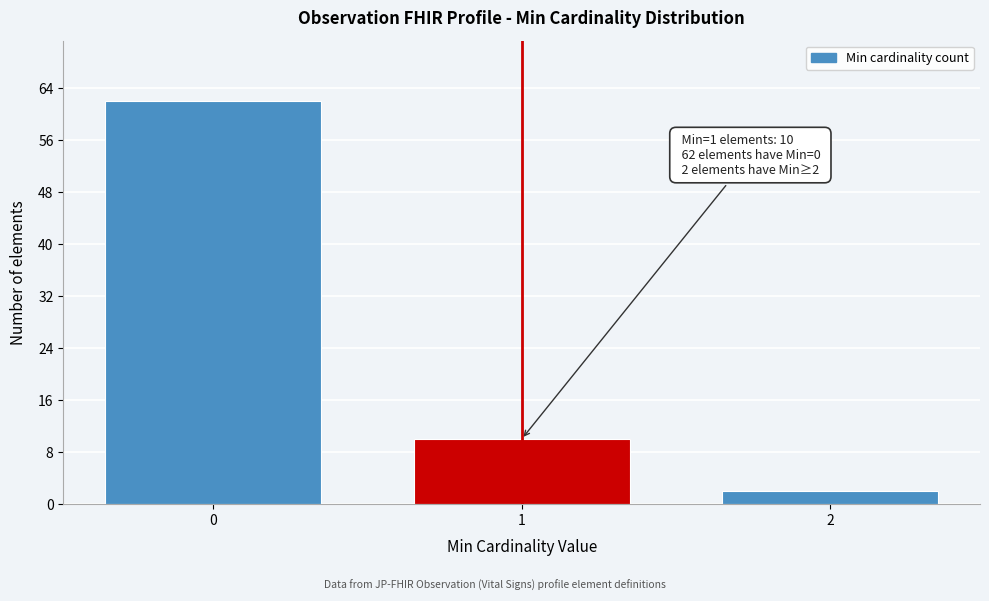

Reading left to right, extract all data points from this chart.

0=62	1=10	2=2